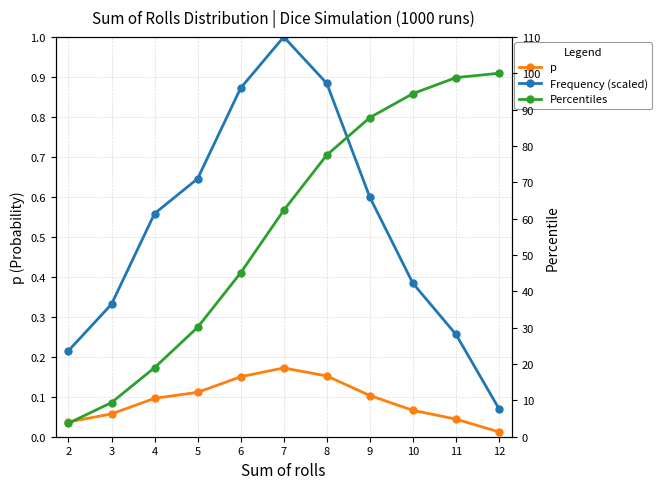

Which series has the largest total across all categories?

Percentiles